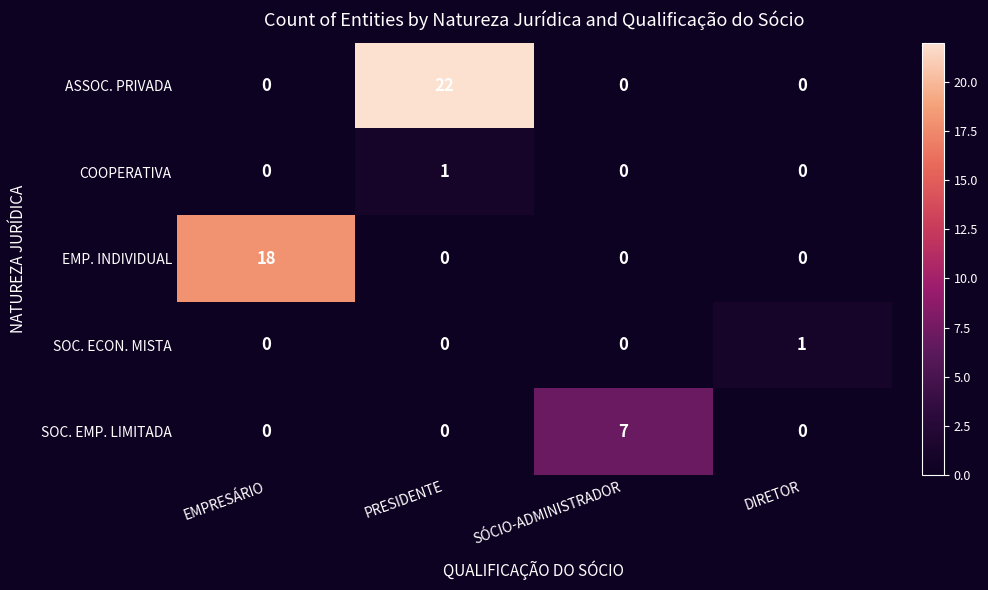

What is the highest value of the SOC. EMP. LIMITADA series?

7